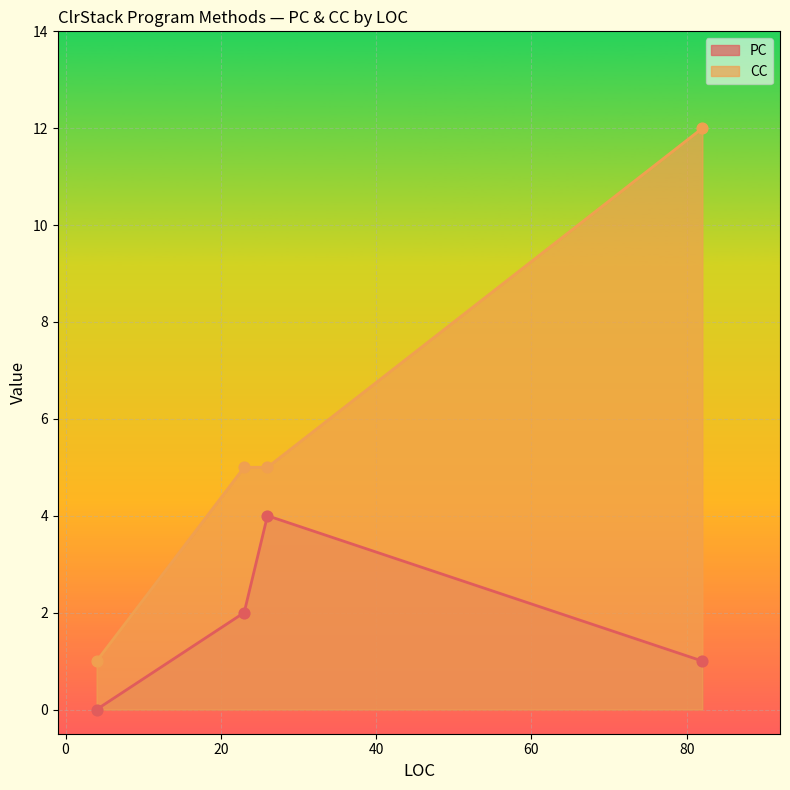

Which series reaches the minimum Y coordinate?

PC